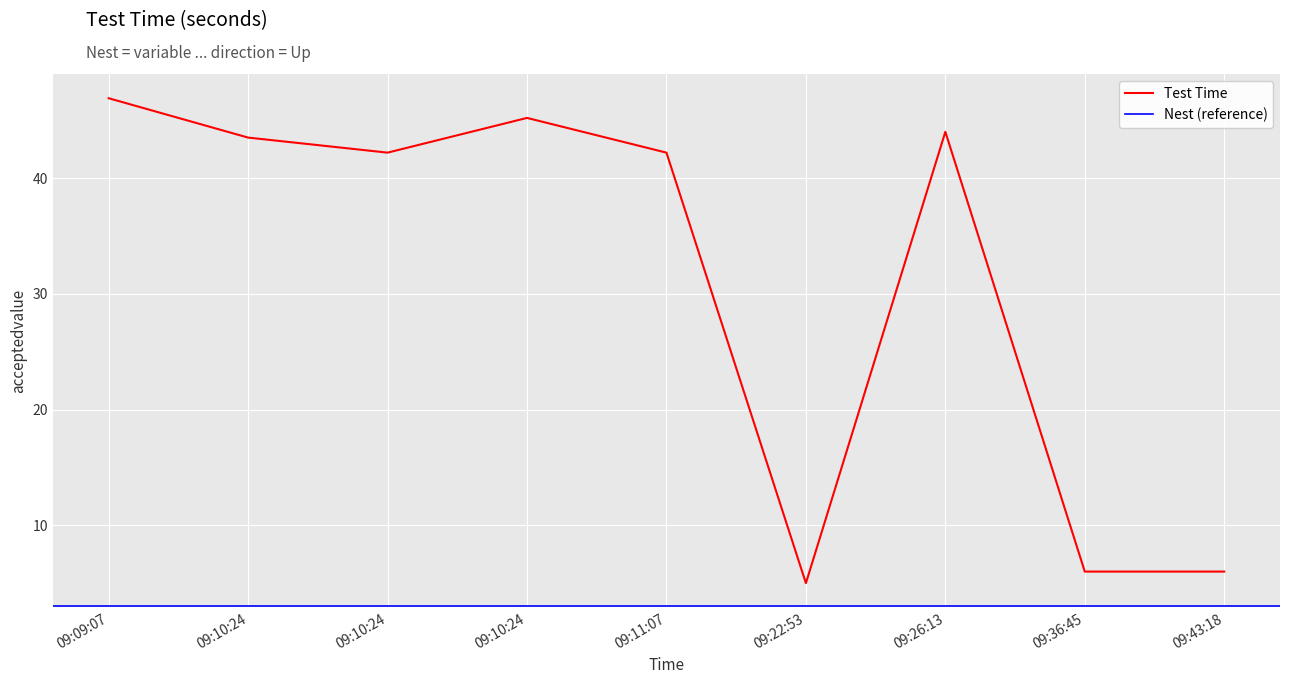

True or false: there are more than 2 points higher than both neighbors.

False